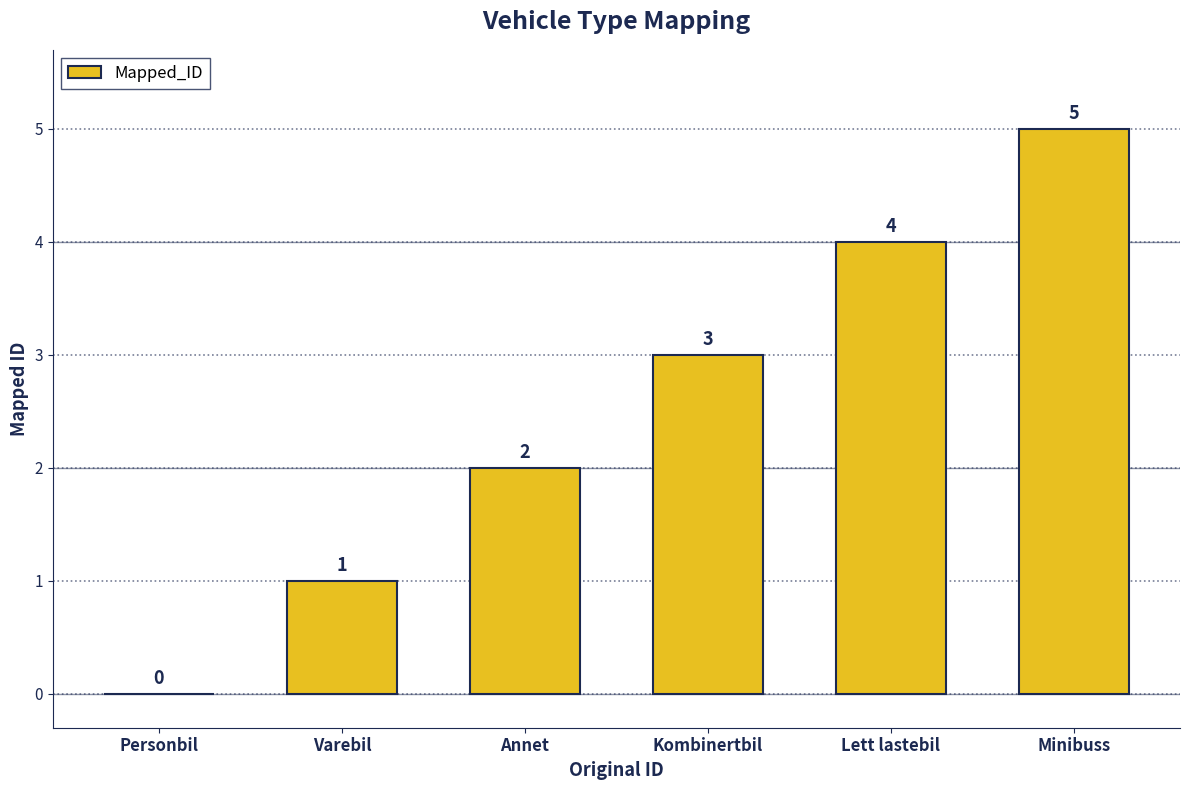

What is the change in value from Annet to Kombinertbil?

+1